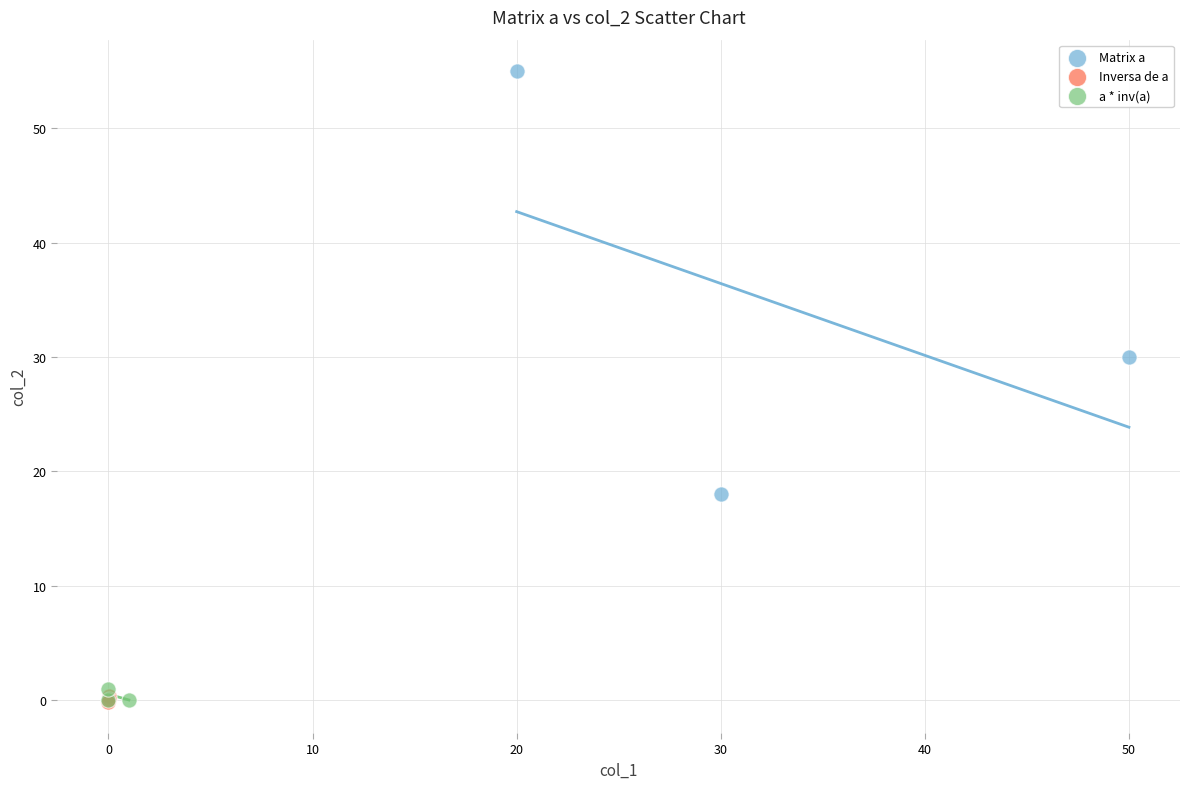

Which series contains the highest Y value?

Matrix a